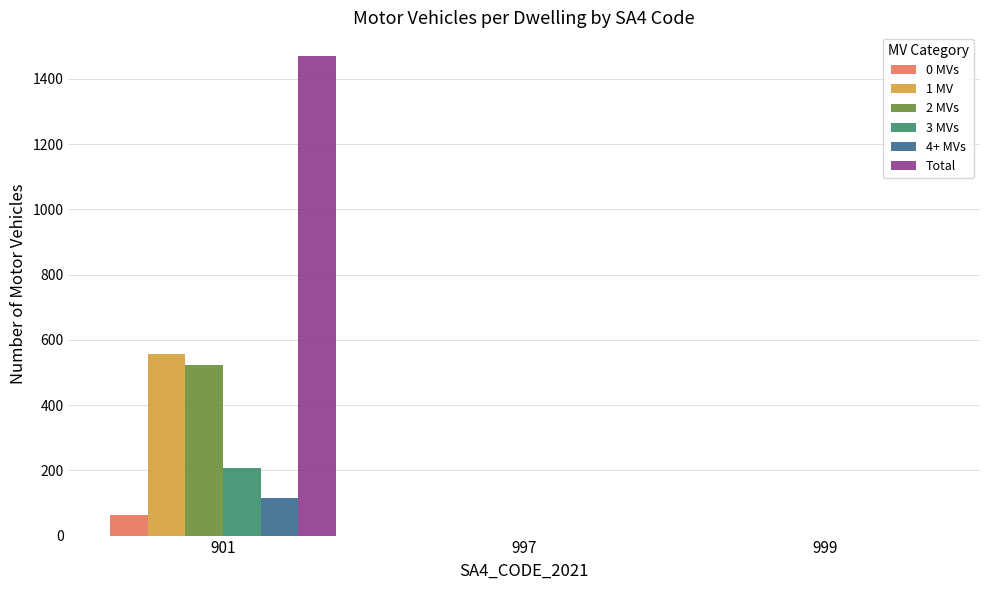

Which series changed the most between 901 and 999?

Total